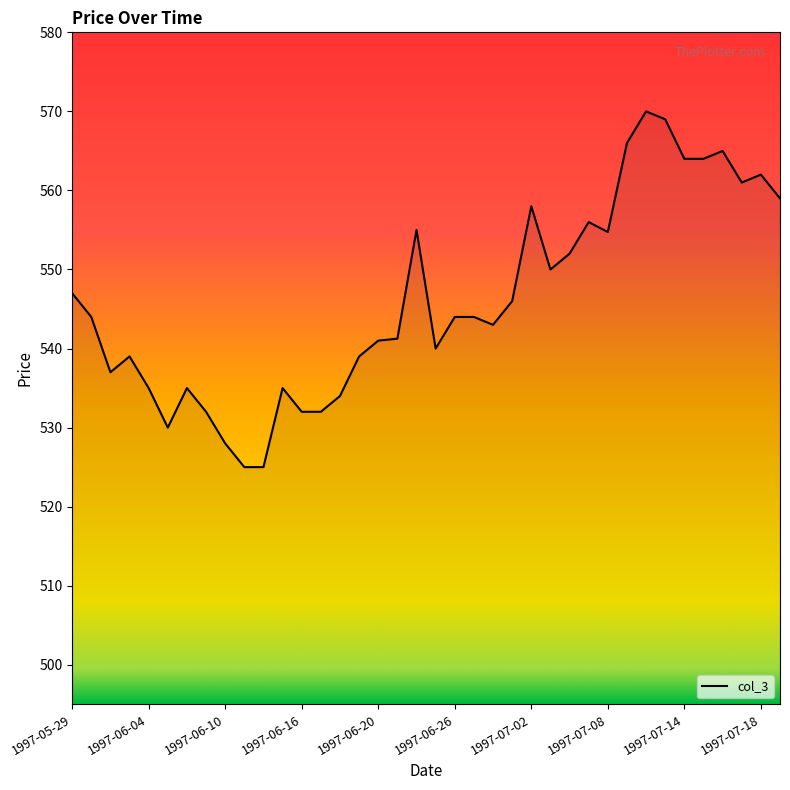

What is the maximum value shown in the chart?

570.0